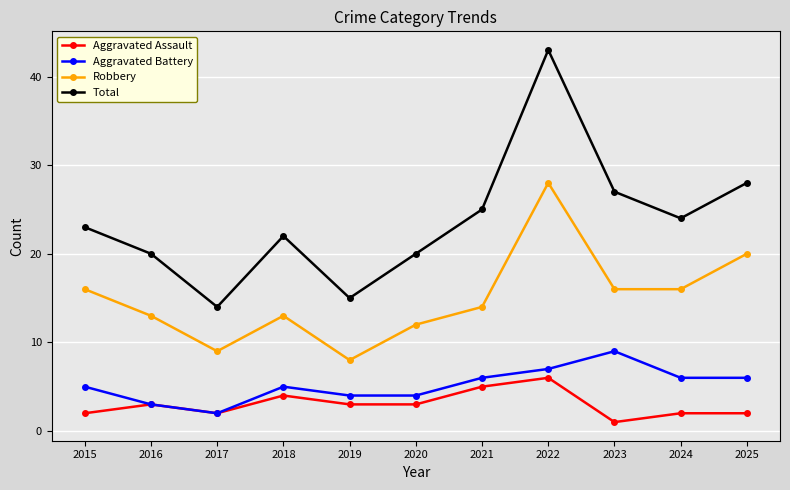

What are all the series names shown in the legend?

Aggravated Assault, Aggravated Battery, Robbery, Total